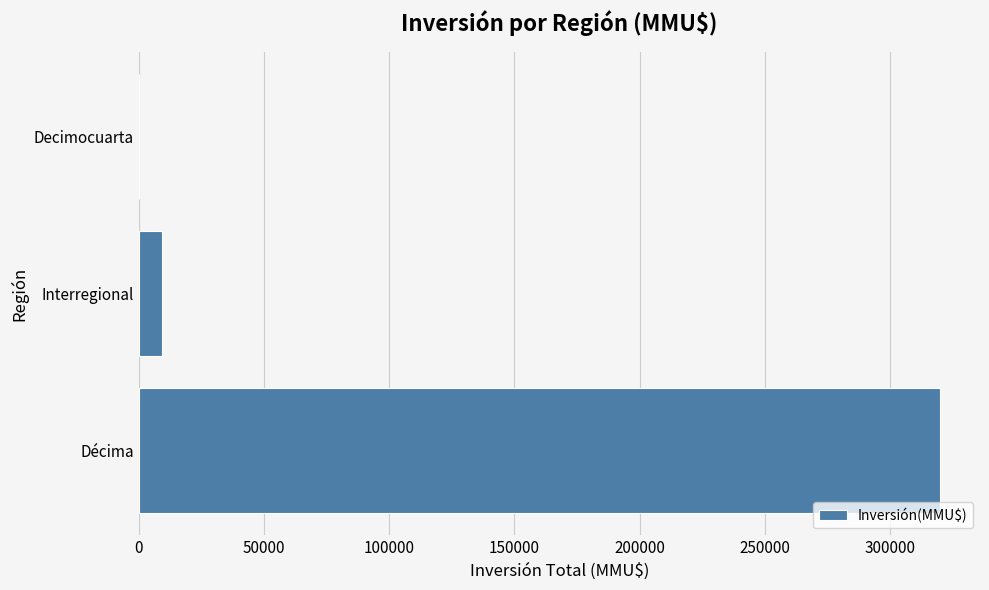

Reading bottom to top, transcribe all the data shown in this chart.

Décima=319876	Interregional=9316	Decimocuarta=0